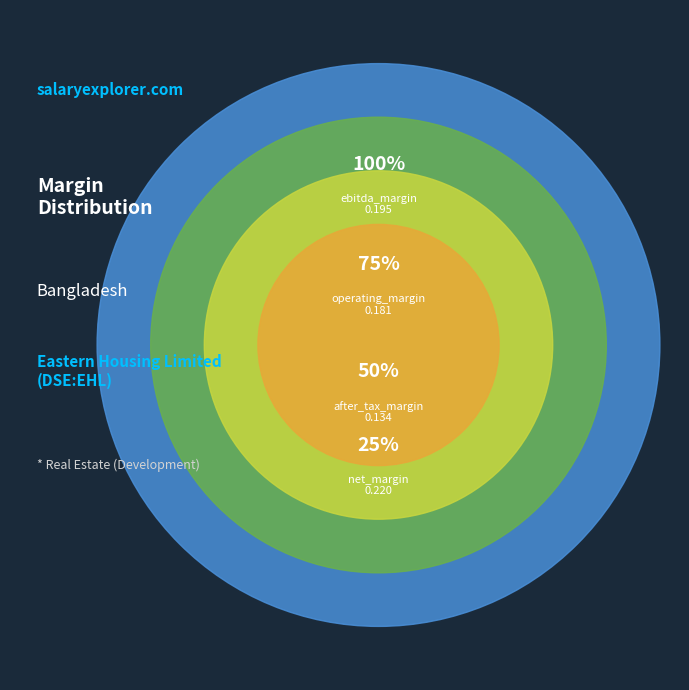

To the nearest percent, what portion does after_tax_operating_margin represent?

18%